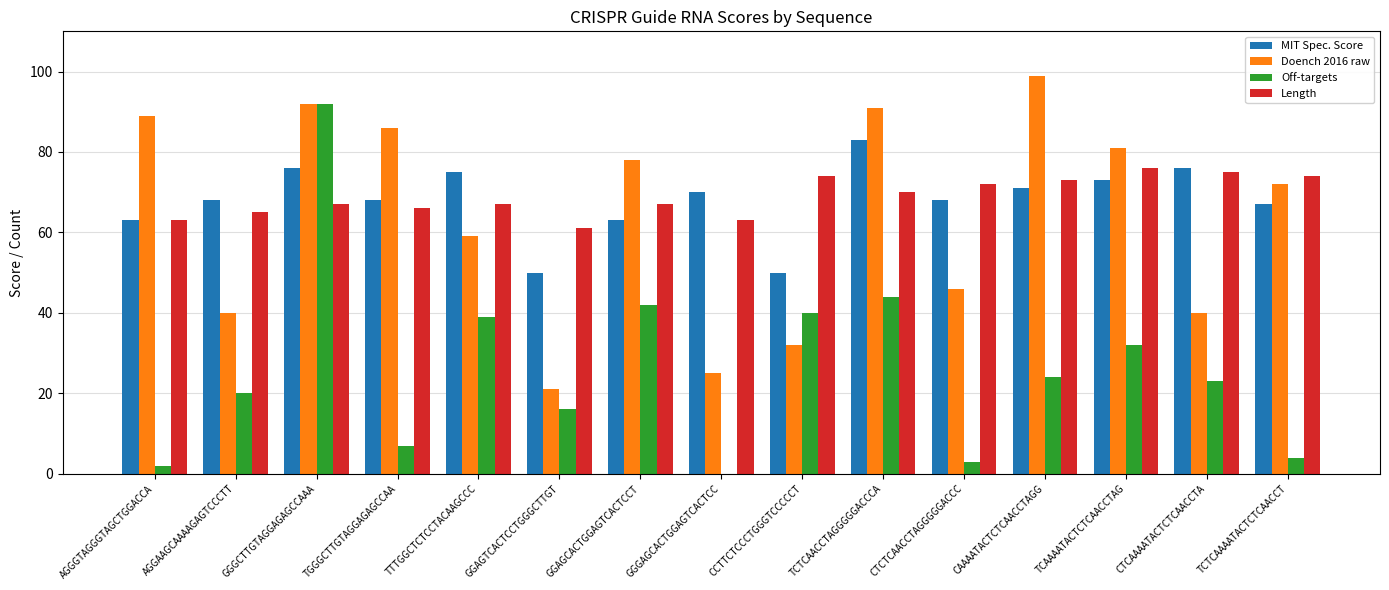

At which category is the sum across all series the highest?

GGGCTTGTAGGAGAGCCAAA